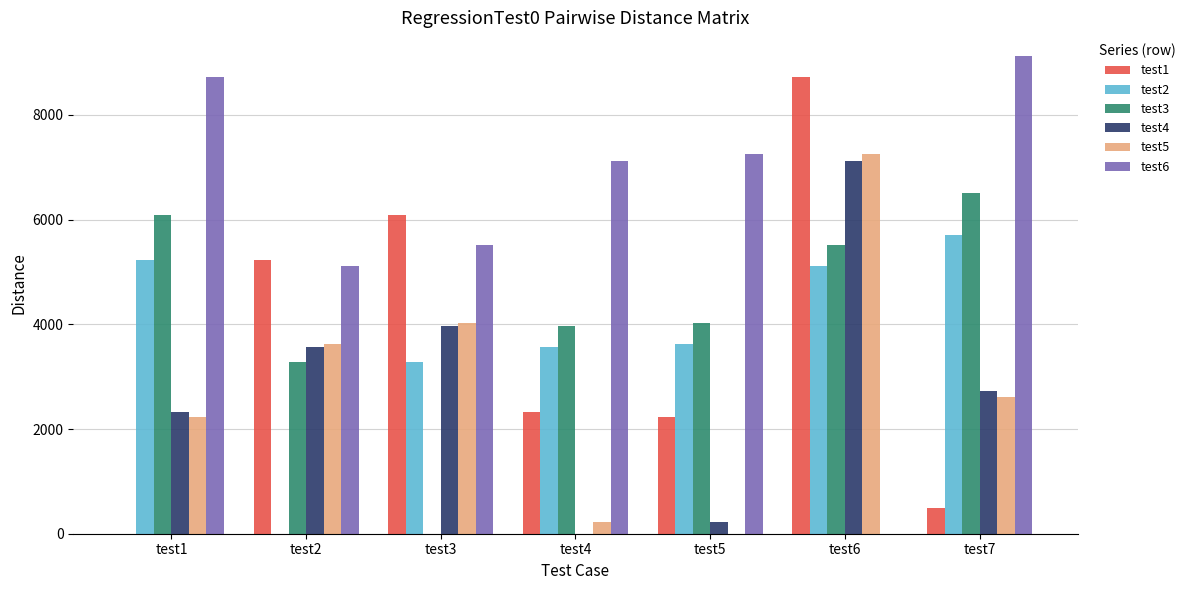

Is the value of test6 at test7 greater than the value of test3 at test6?

Yes